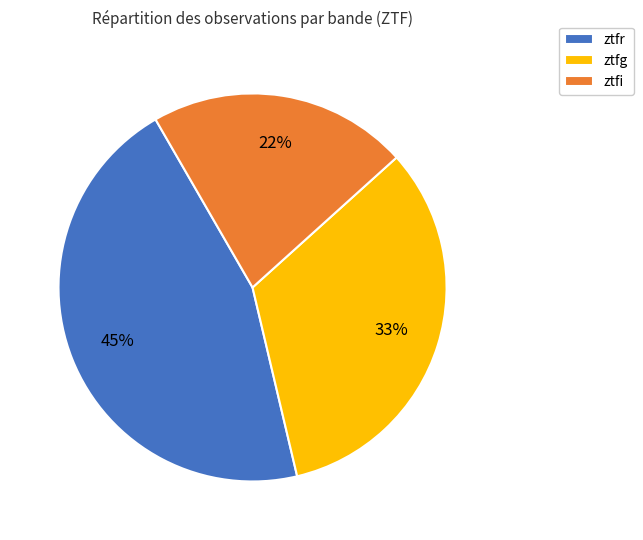

Is it true that ztfg is 39% of the pie?

False